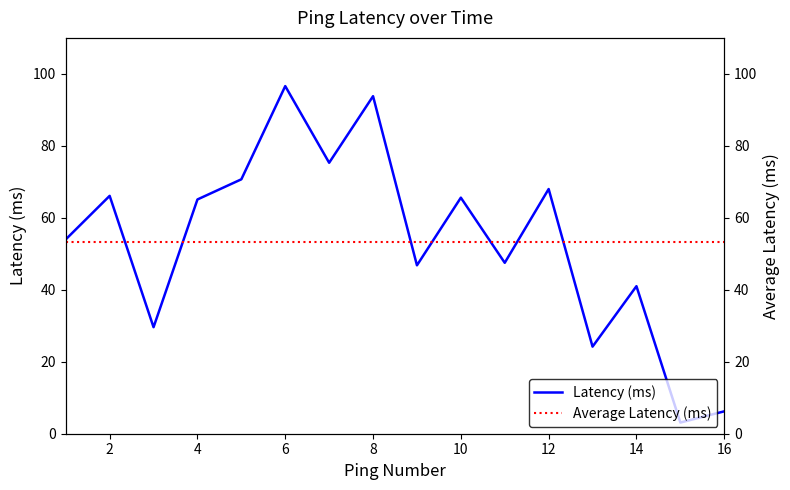

What is the greatest value displayed?

96.6